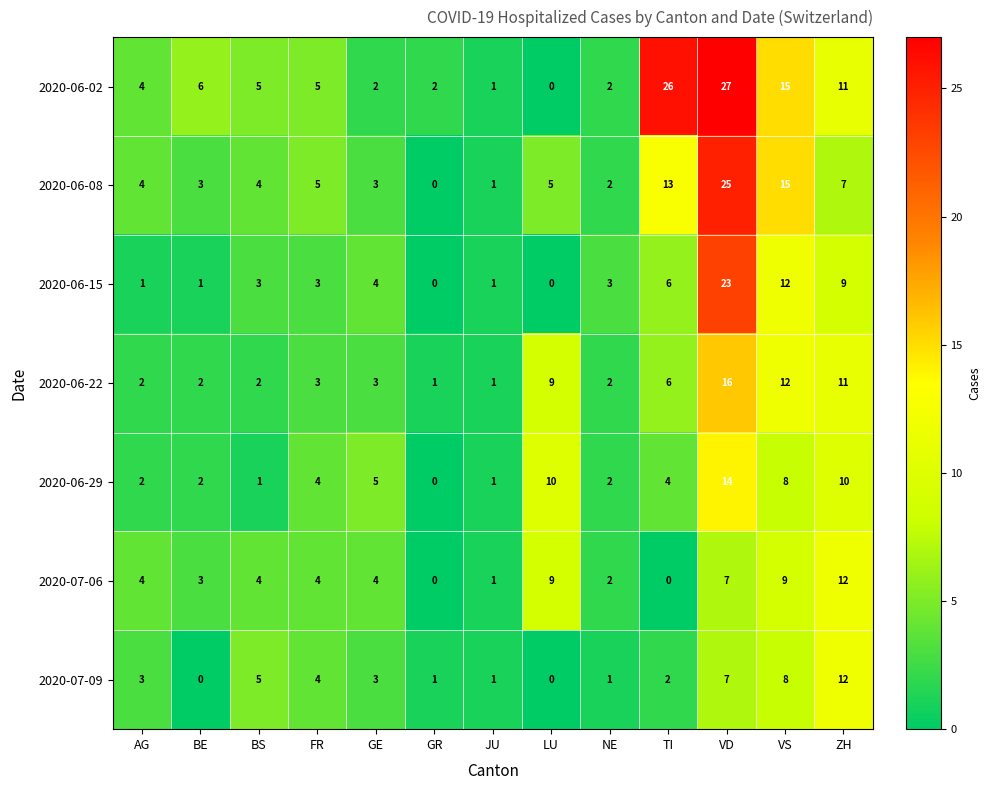

What is the maximum value shown in the chart?

27